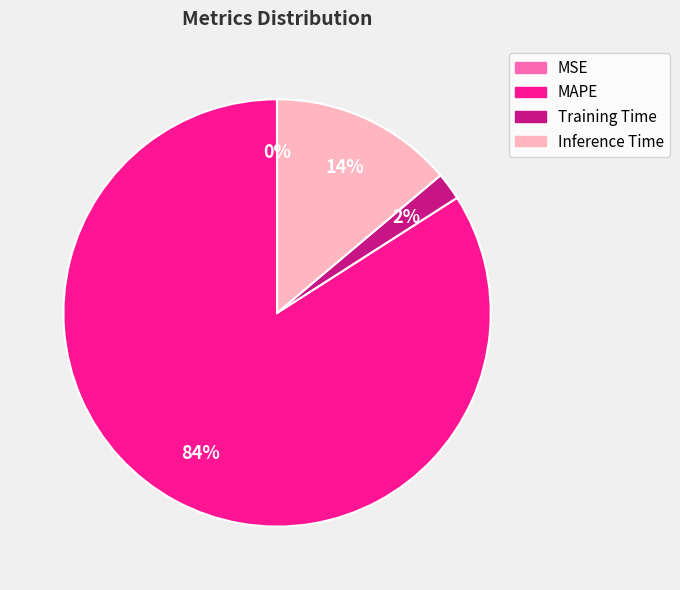

To the nearest percent, what is the combined percentage of Training Time and MAPE?

86%